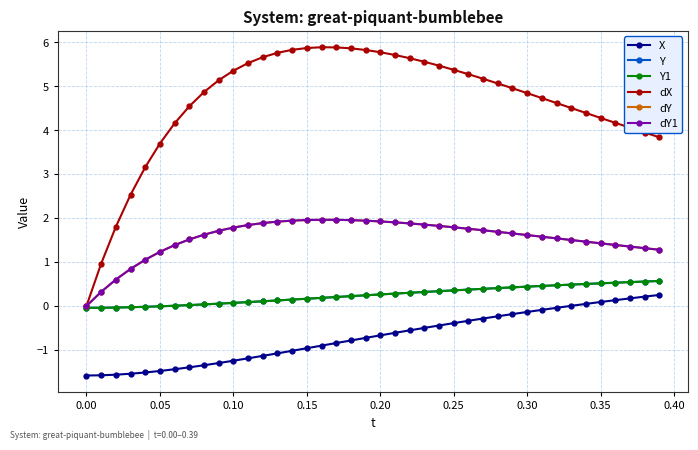

Does the chart have visible grid lines?

Yes